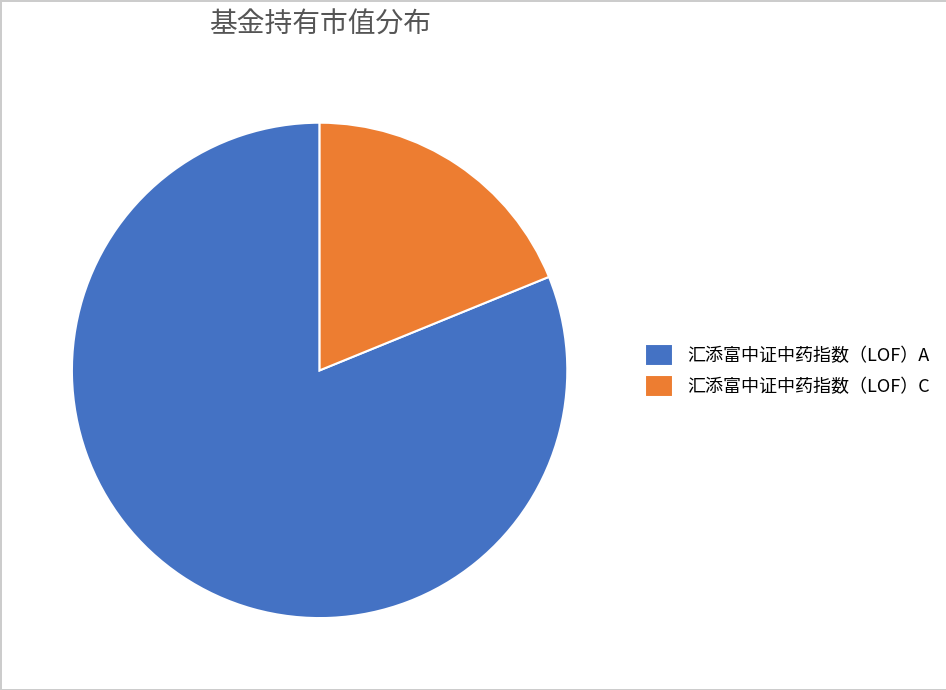

Rank the categories by value from highest to lowest.

汇添富中证中药指数（LOF）A, 汇添富中证中药指数（LOF）C